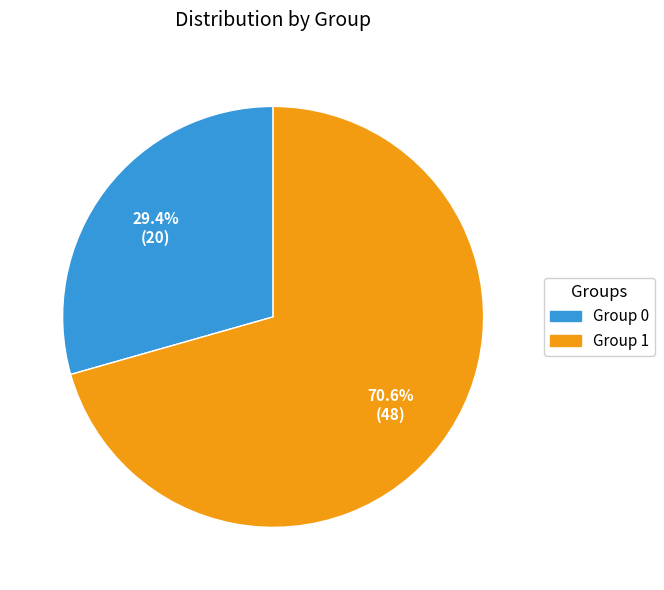

To the nearest percent, what portion does Group 0 represent?

29%